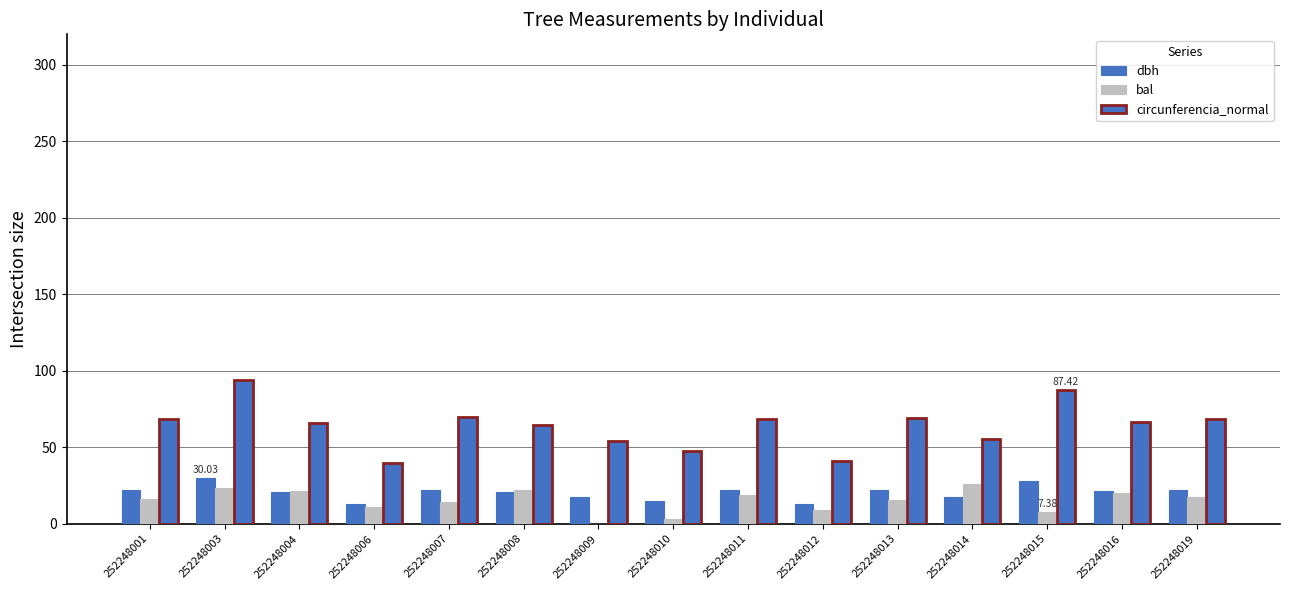

What is the highest value of the bal series?

26.0